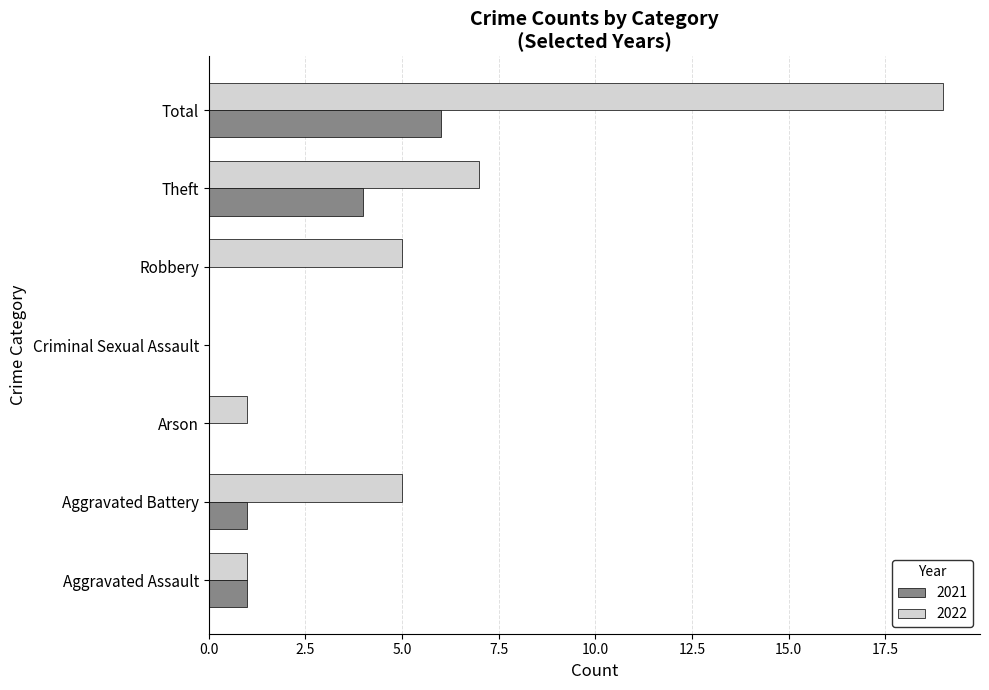

Where is 2021 nearest to the value 3?

Theft